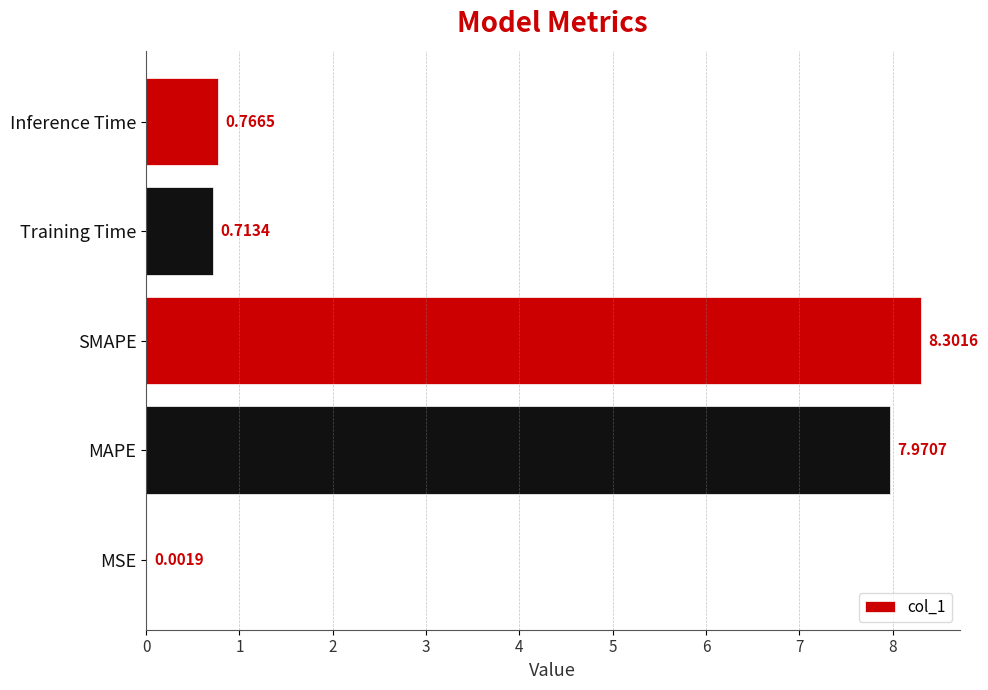

Where is the data nearest to the value 4?

Inference Time